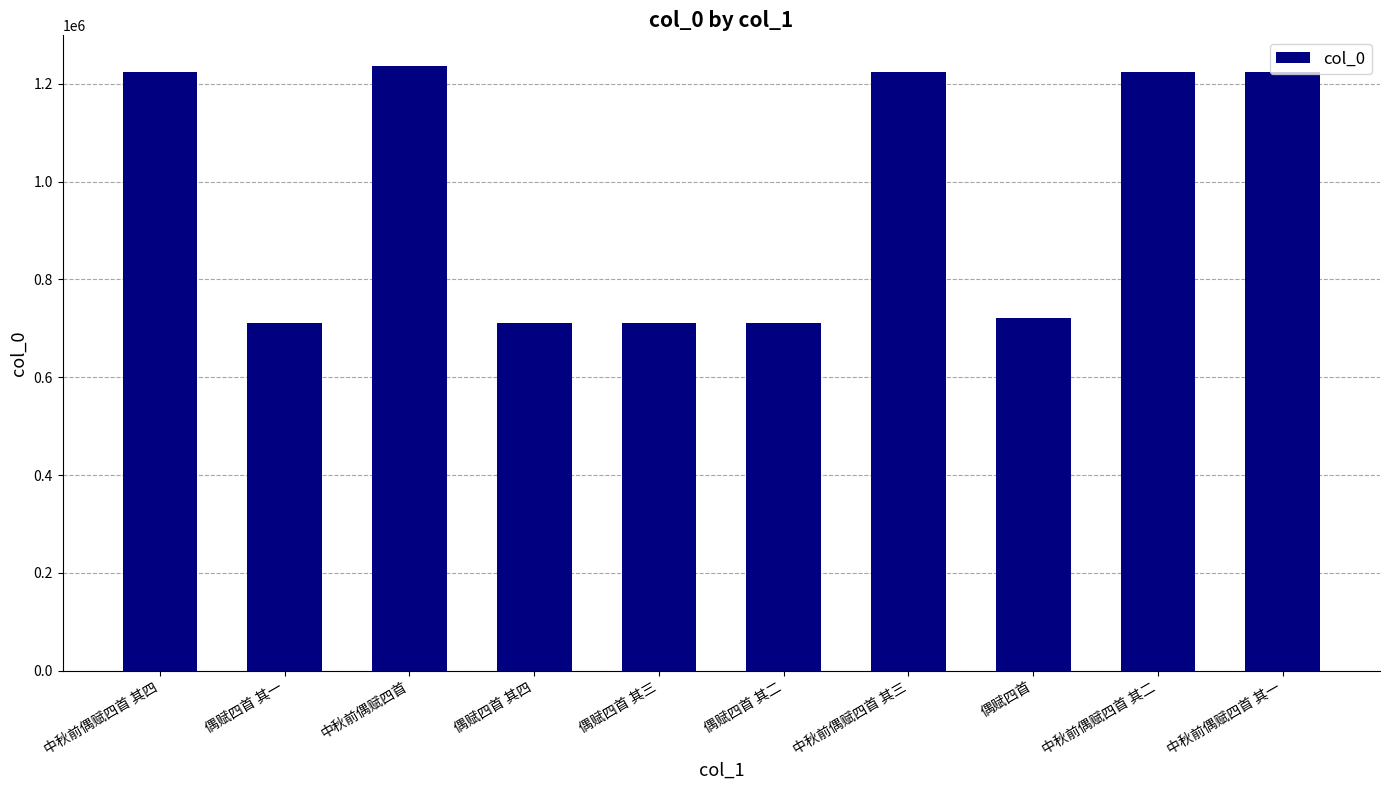

Between 偶赋四首 and 中秋前偶赋四首 其四, which is larger?

中秋前偶赋四首 其四